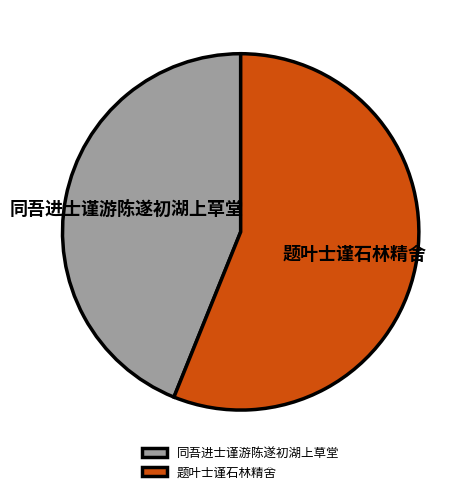

Which category has the smallest portion of the pie?

同吾进士谨游陈遂初湖上草堂